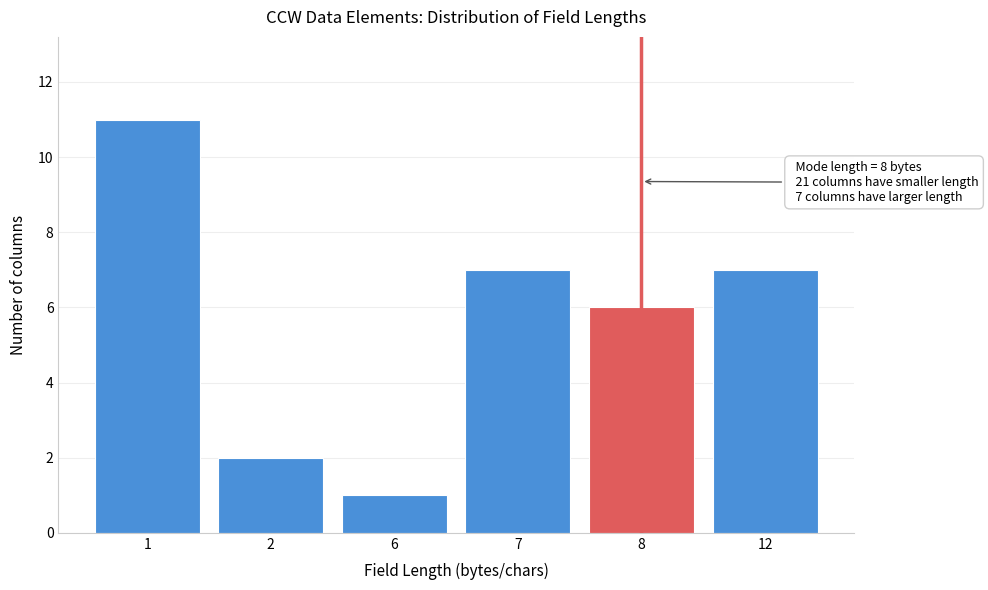

Reading left to right, what are all the values shown in this chart?

11	2	1	7	6	7